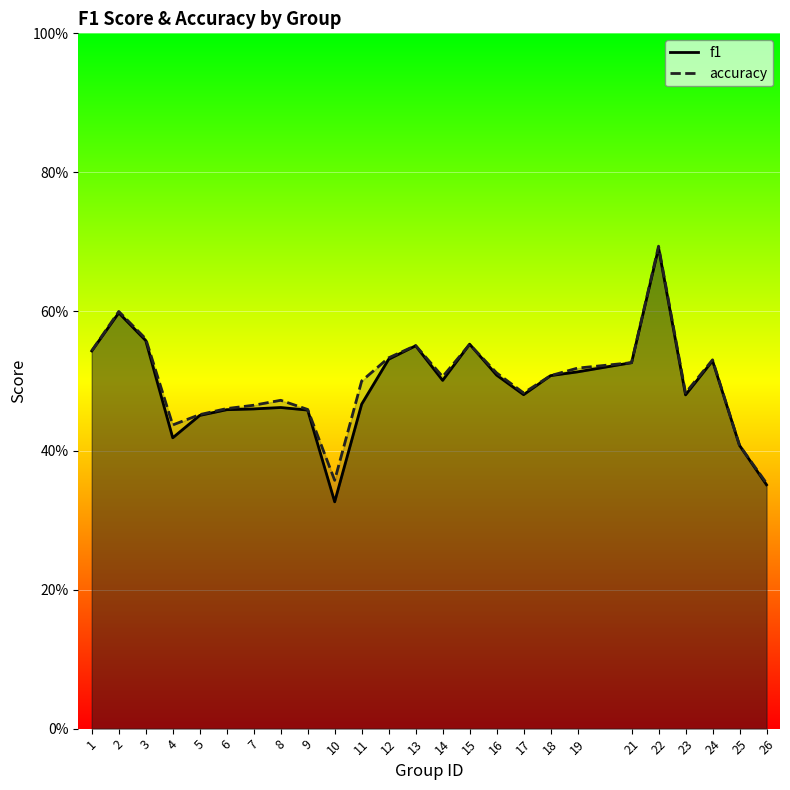

Which category has the lowest value across all series?

10